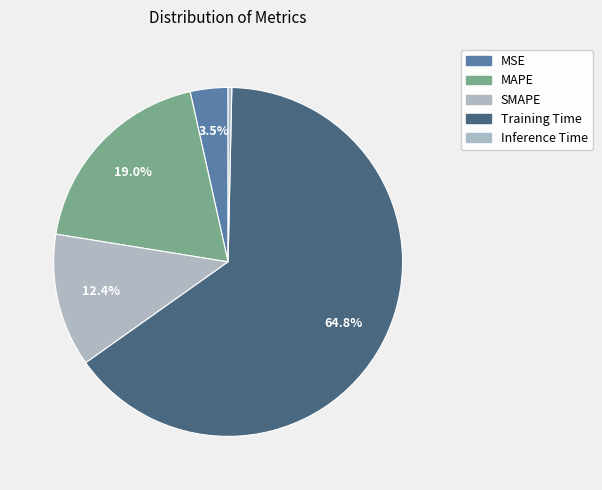

Count the number of slices in the pie.

5